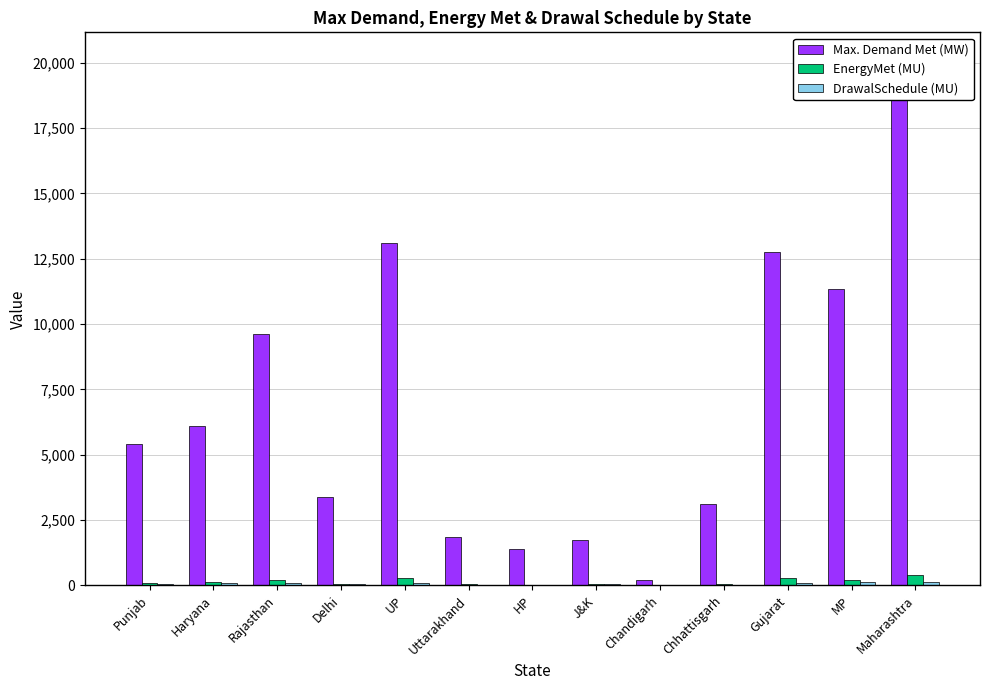

True or false: Max. Demand Met (MW) has a value of 70.9 at Chandigarh.

False